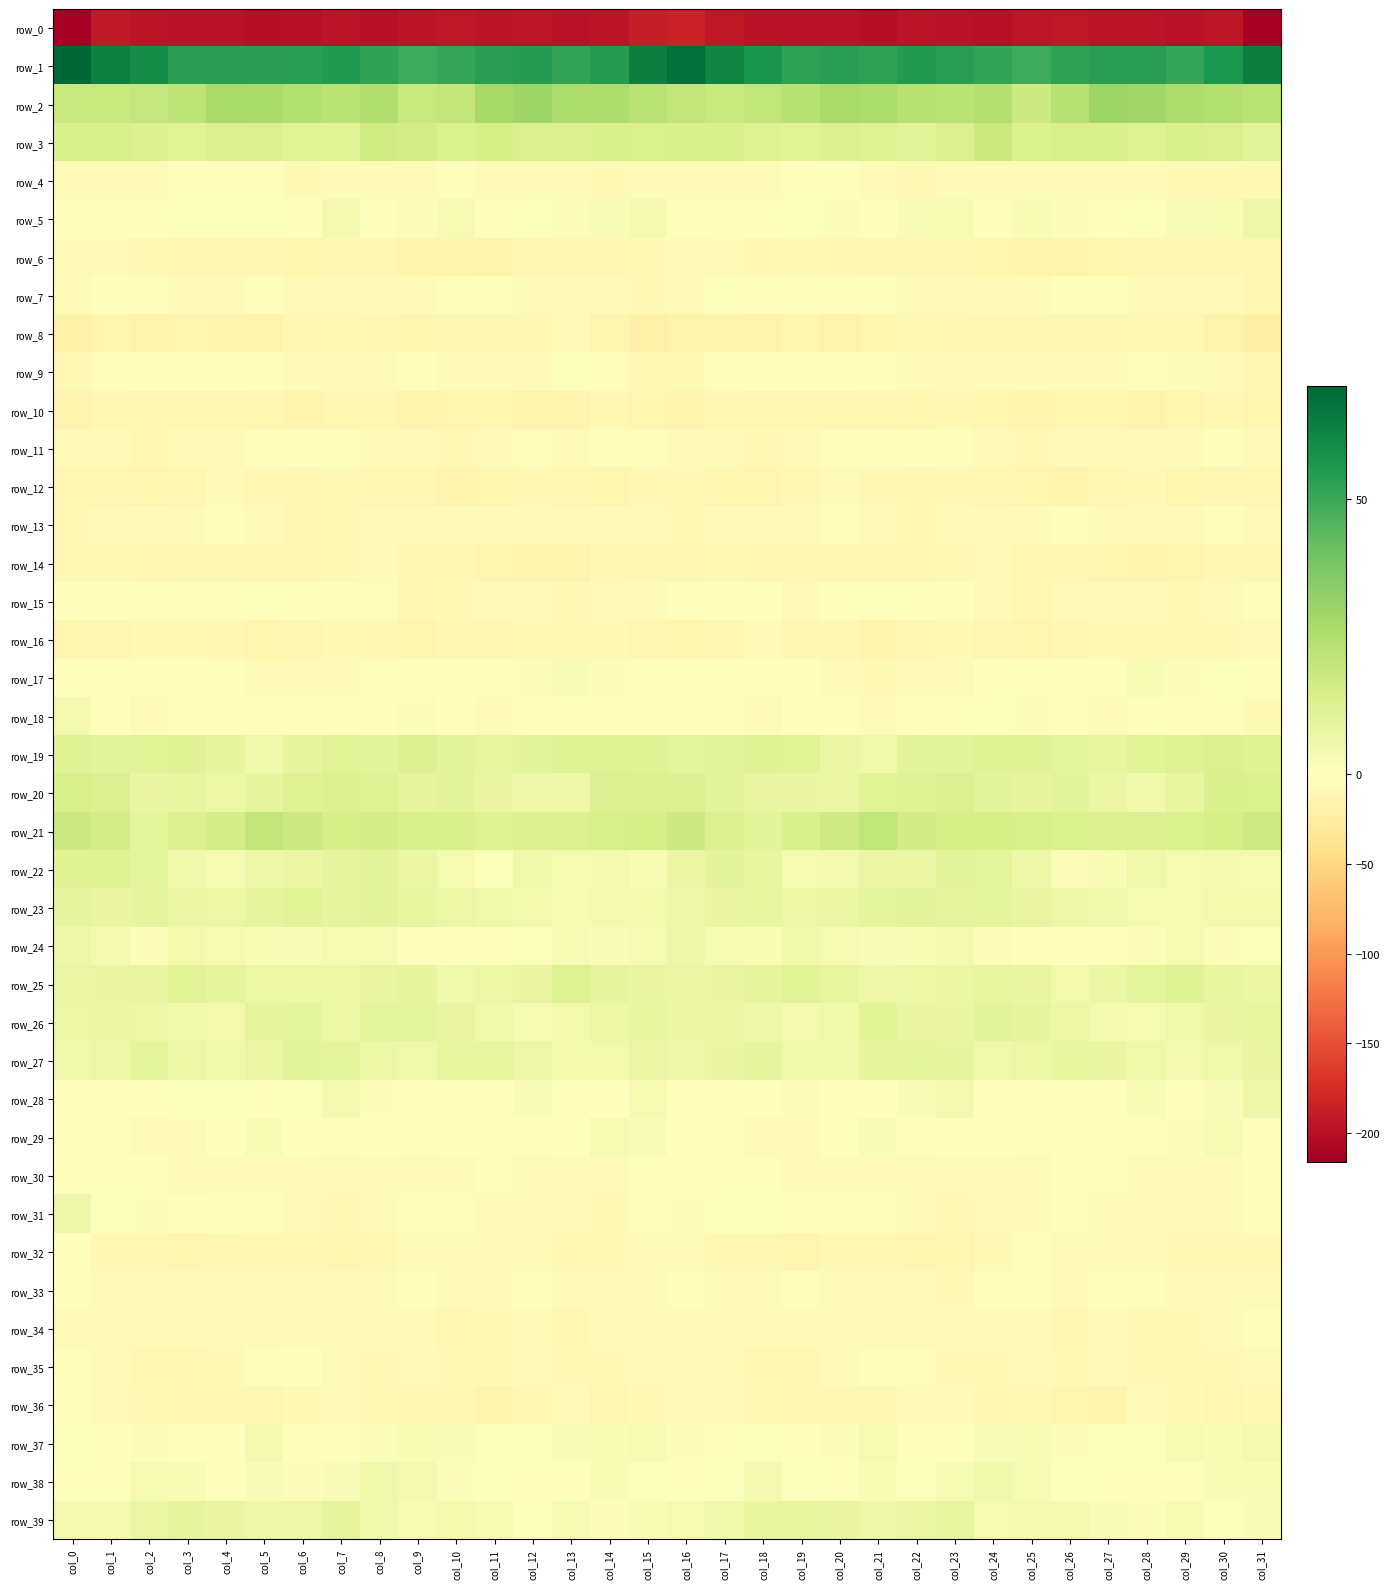

What is the greatest value displayed?

70.4